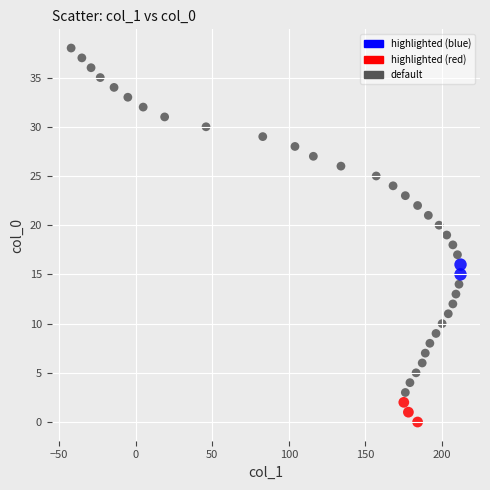

What is the range of X values (max minus min)?

254